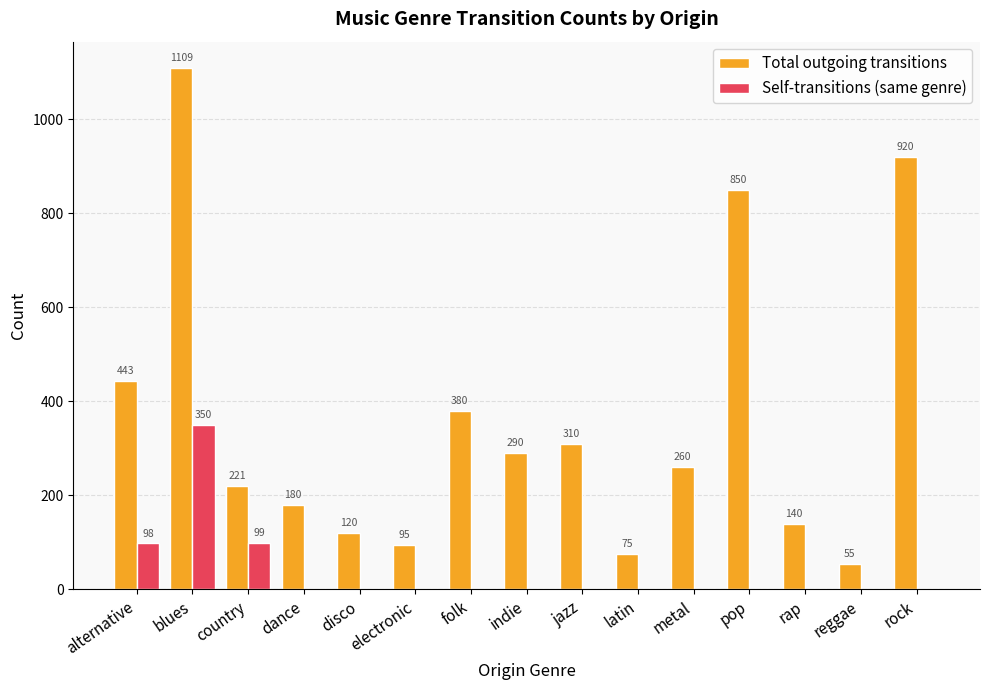

The value of Self-transitions (same genre) at alternative is 98. True or false?

True